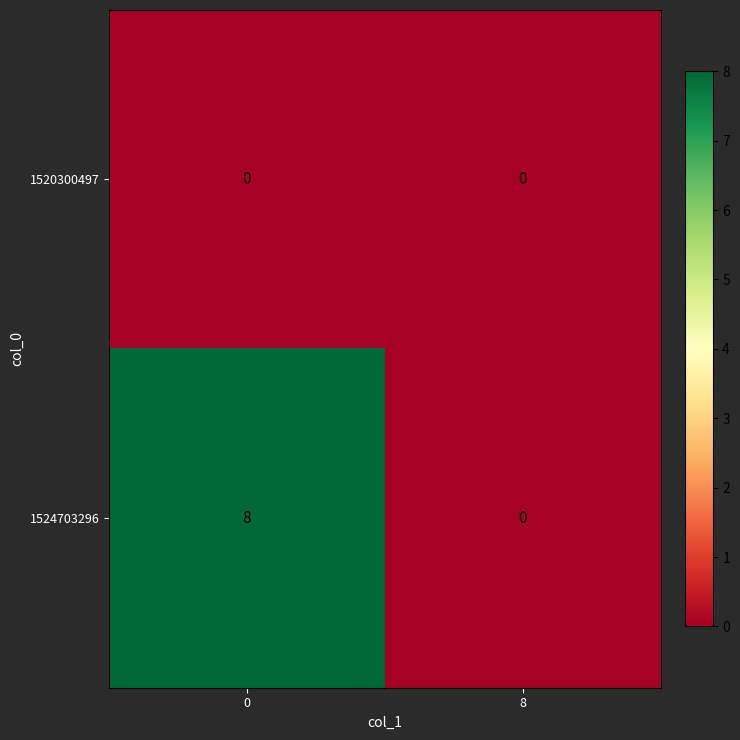

At 0, list the series in order from smallest to largest.

1520300497, 1524703296